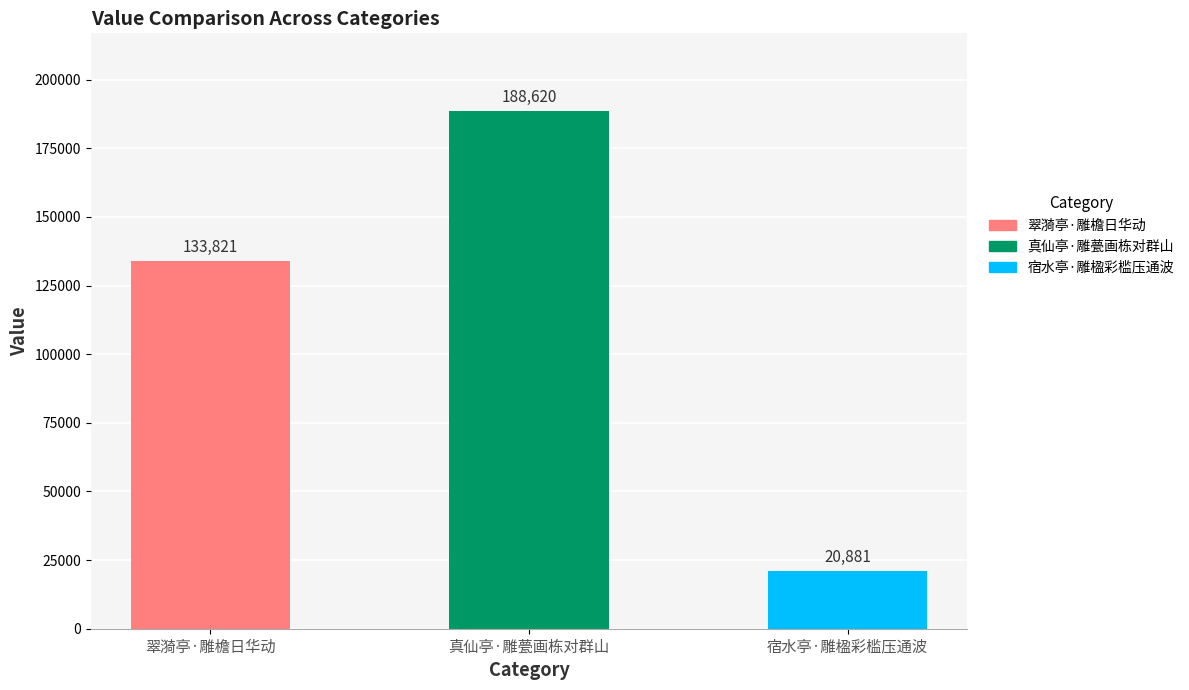

Reading left to right, what are all the values shown in this chart?

翠漪亭·雕檐日华动=133821	真仙亭·雕甍画栋对群山=188620	宿水亭·雕楹彩槛压通波=20881